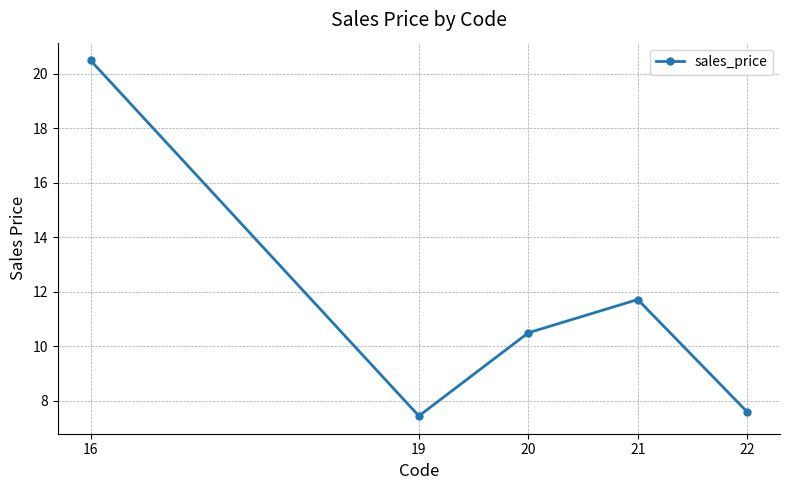

Reading right to left, extract all data points from this chart.

7.6	11.7	10.5	7.5	20.5